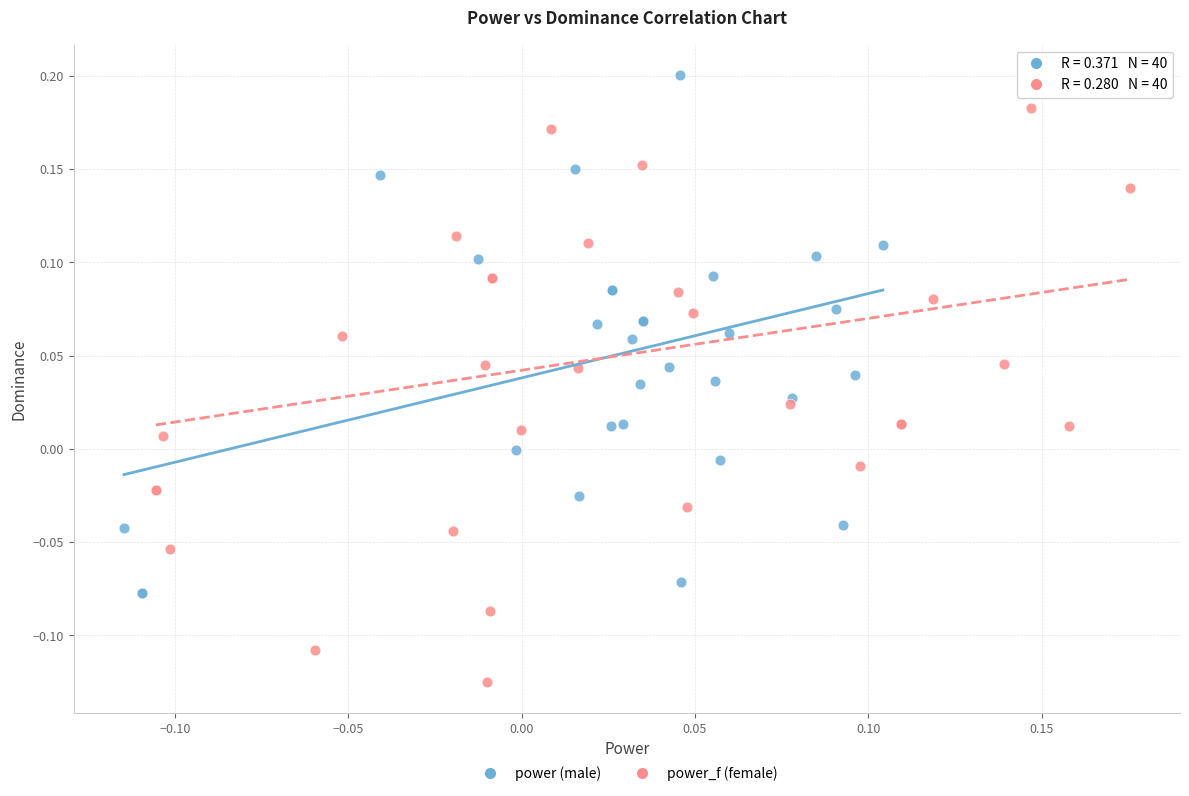

Which series reaches the maximum Y coordinate?

power (male)